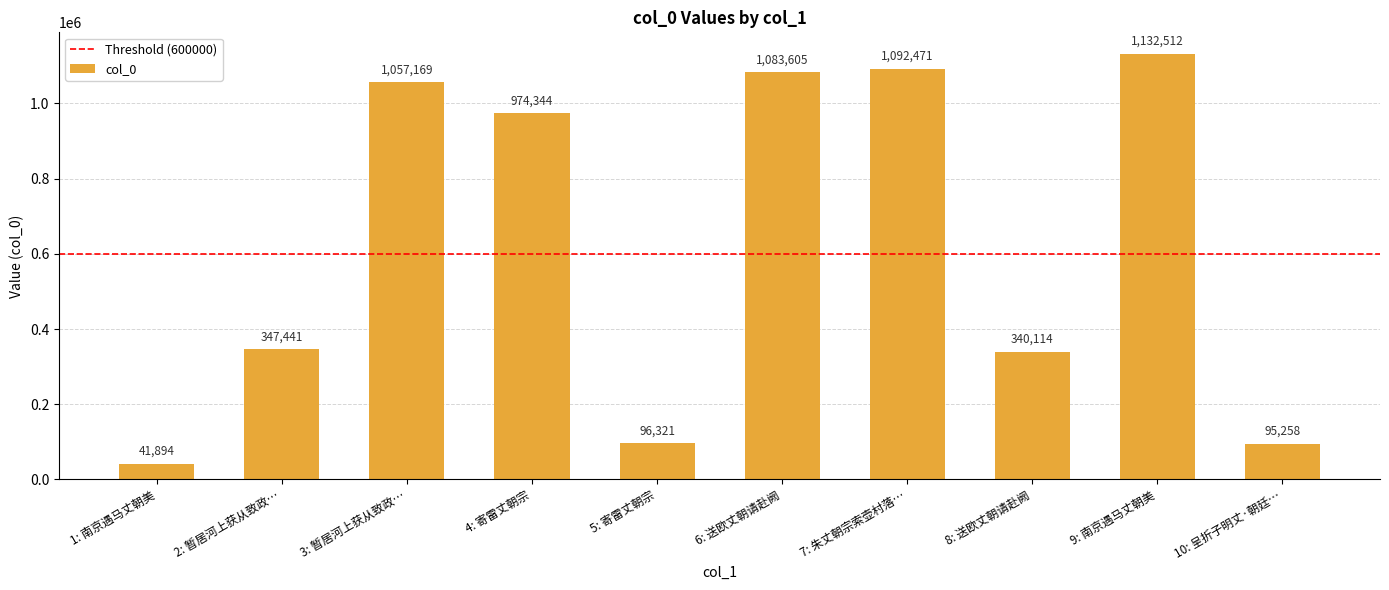

What is the maximum value shown in the chart?

1132512